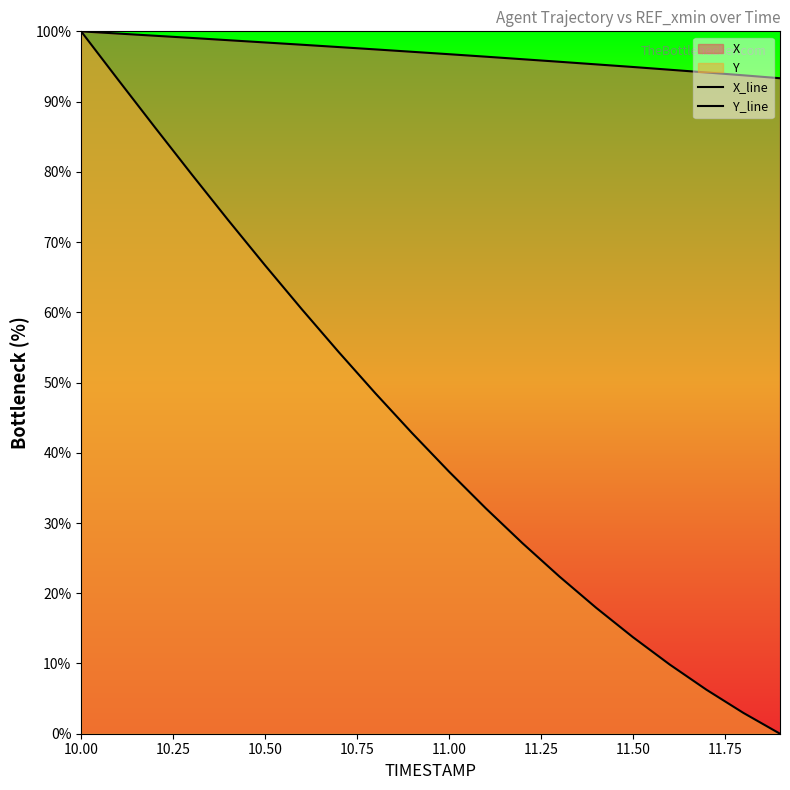

How many lines are shown in the chart?

2